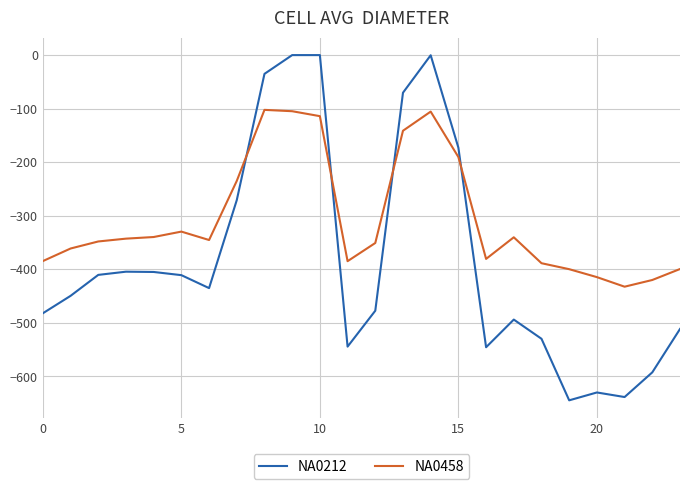

What is the difference between the maximum and minimum values in the NA0458 series?

330.1